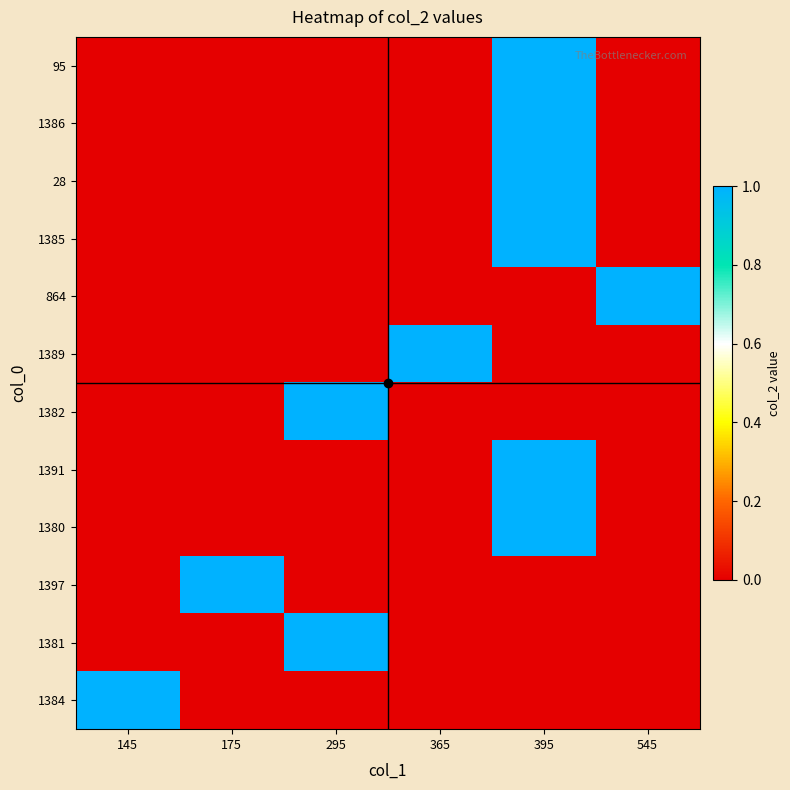

Reading left to right, transcribe all the data shown in this chart.

95: 145=0	175=0	295=0	365=0	395=1	545=0
1386: 145=0	175=0	295=0	365=0	395=1	545=0
28: 145=0	175=0	295=0	365=0	395=1	545=0
1385: 145=0	175=0	295=0	365=0	395=1	545=0
864: 145=0	175=0	295=0	365=0	395=0	545=1
1389: 145=0	175=0	295=0	365=1	395=0	545=0
1382: 145=0	175=0	295=1	365=0	395=0	545=0
1391: 145=0	175=0	295=0	365=0	395=1	545=0
1380: 145=0	175=0	295=0	365=0	395=1	545=0
1397: 145=0	175=1	295=0	365=0	395=0	545=0
1381: 145=0	175=0	295=1	365=0	395=0	545=0
1384: 145=1	175=0	295=0	365=0	395=0	545=0